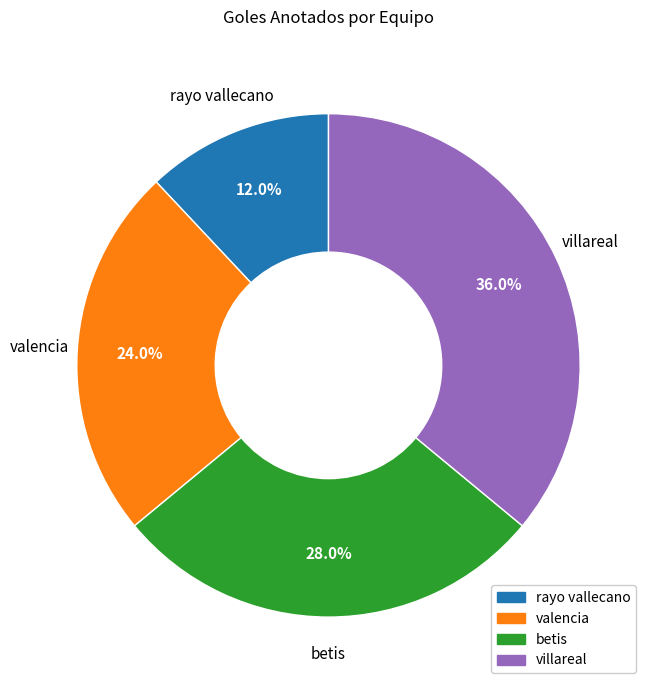

What portion of the pie excludes valencia?

76.0%